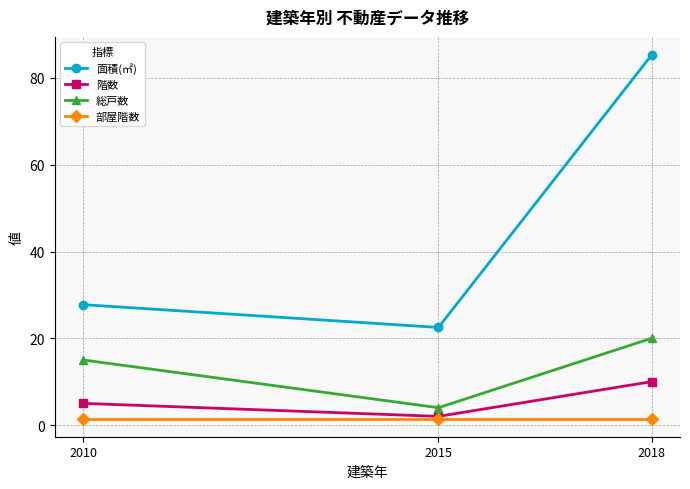

Is the value of 総戸数 at 2010 greater than the value of 部屋階数 at 2018?

Yes